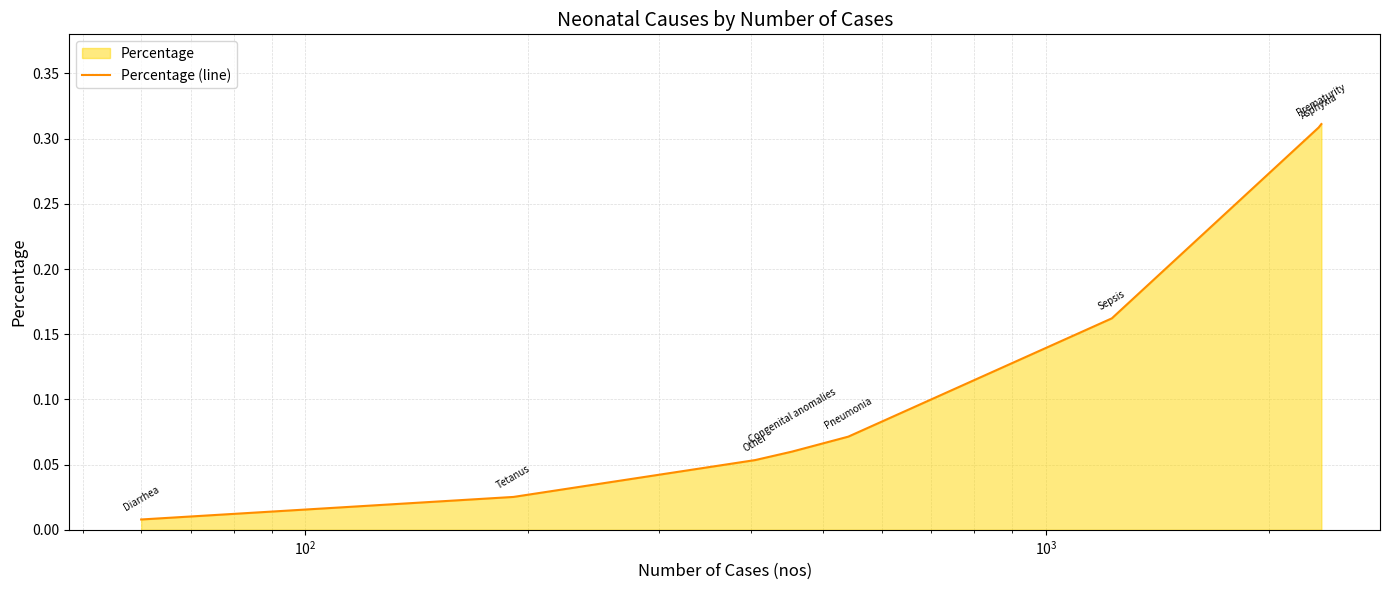

True or false: the data has more than 2 interior local peaks.

False